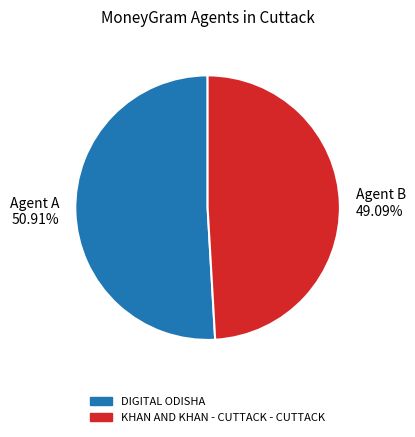

What percentage is the KHAN AND KHAN - CUTTACK - CUTTACK slice, to the nearest percent?

49%